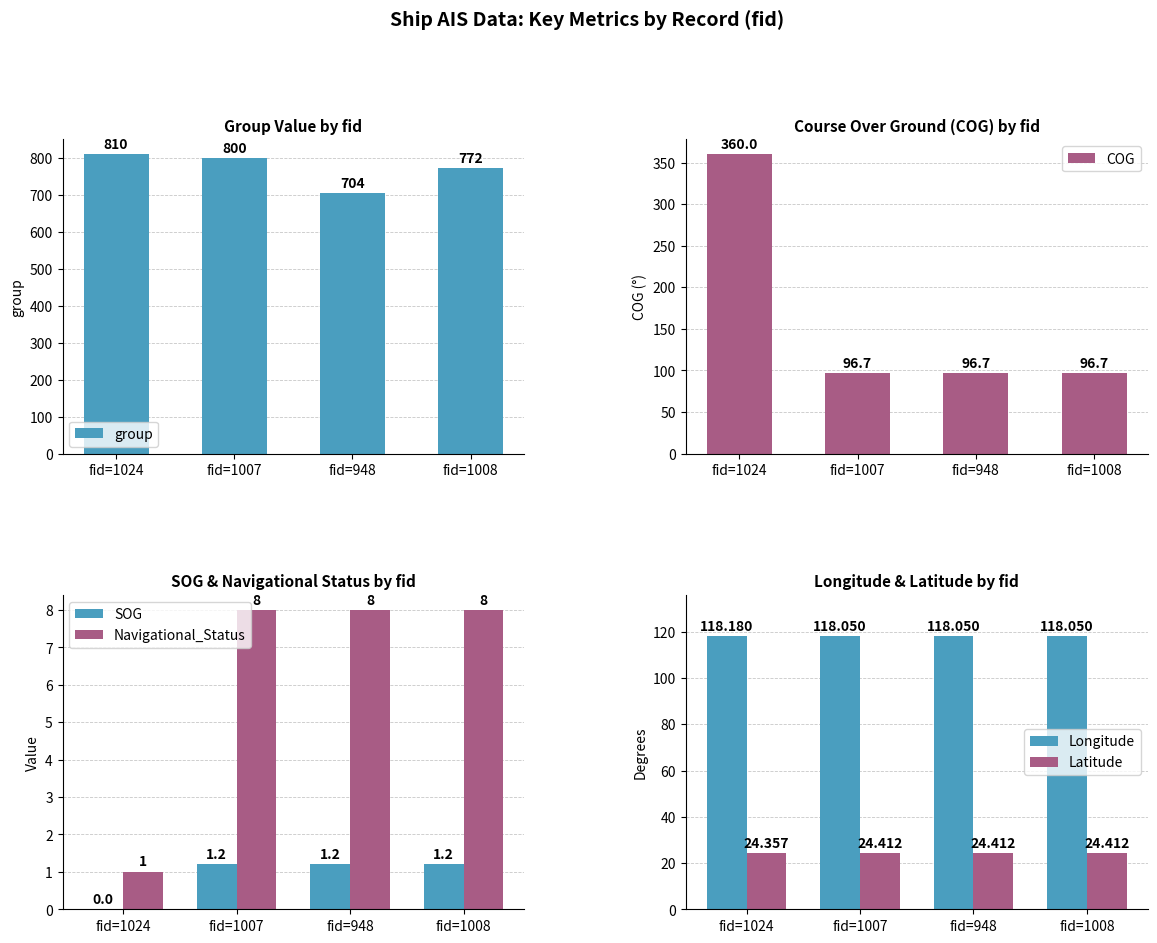

At which category is the sum across all series the highest?

fid=1024